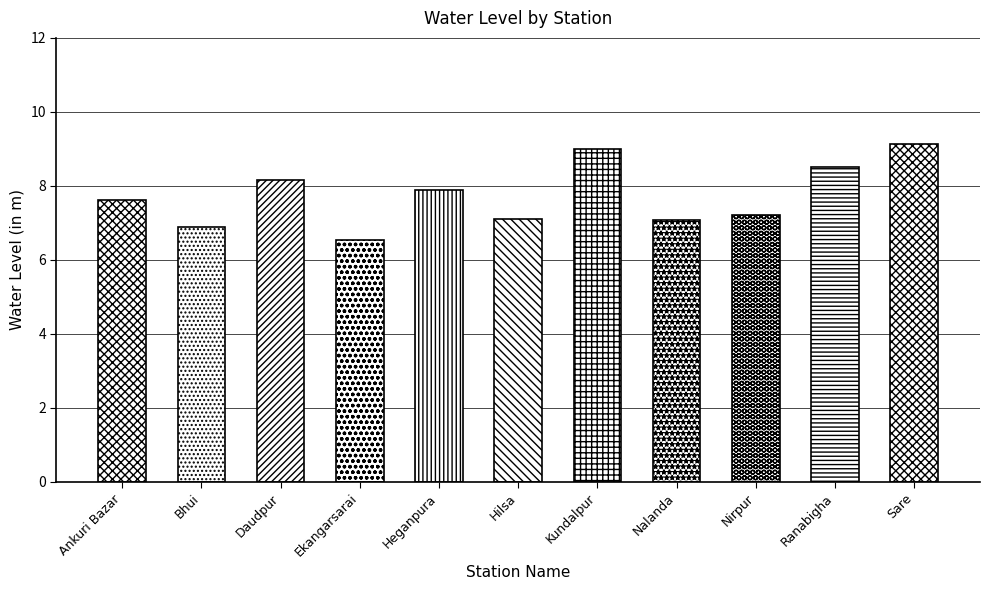

What is the difference between the second highest and second lowest values?

2.1